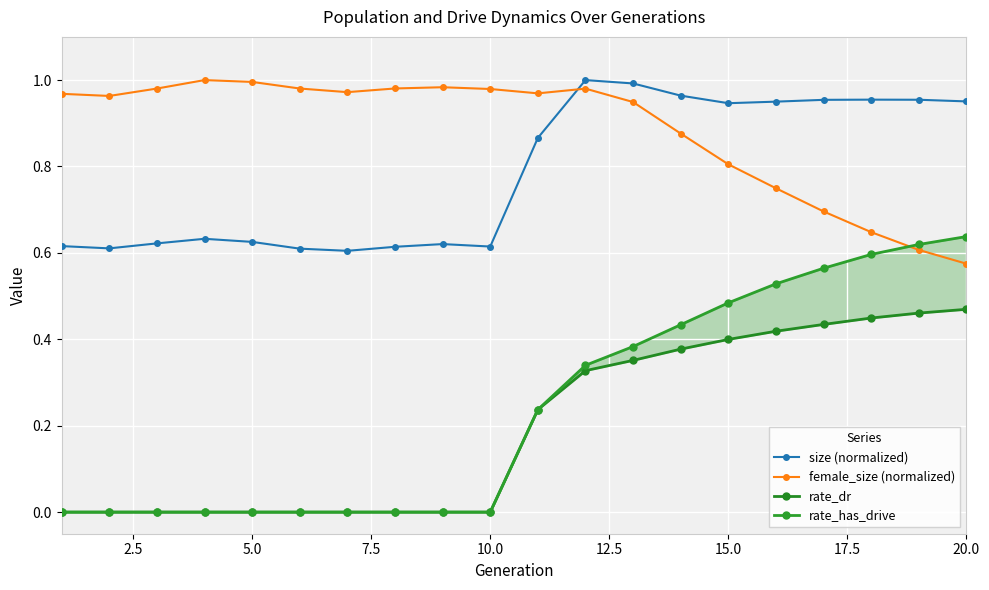

How many times do size (normalized) and female_size (normalized) cross each other?

1